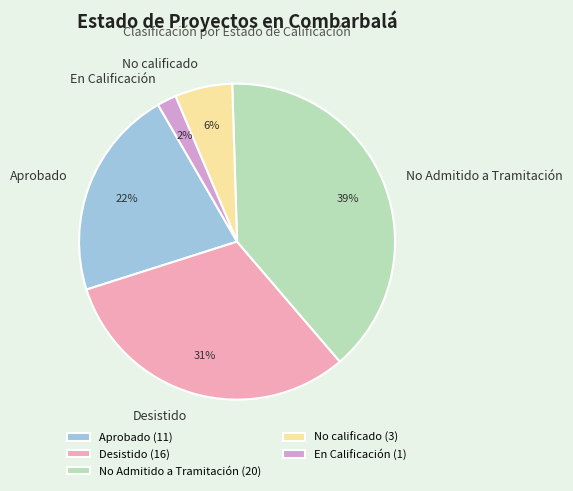

The Desistido slice represents 31% of the pie. True or false?

True